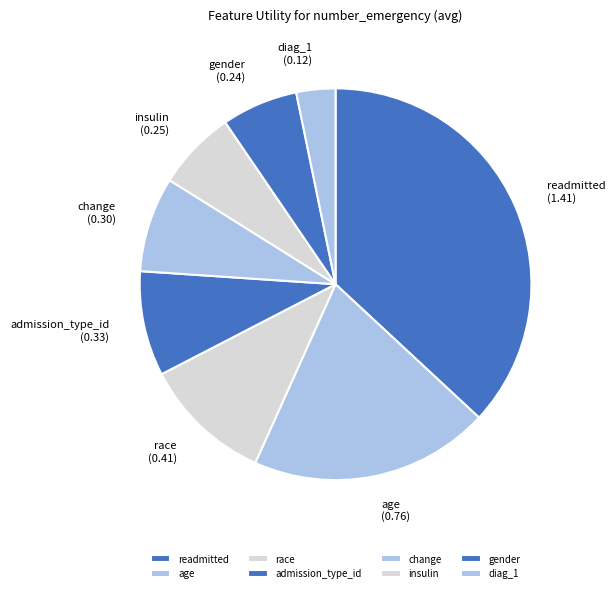

Which category has the biggest portion of the pie?

readmitted